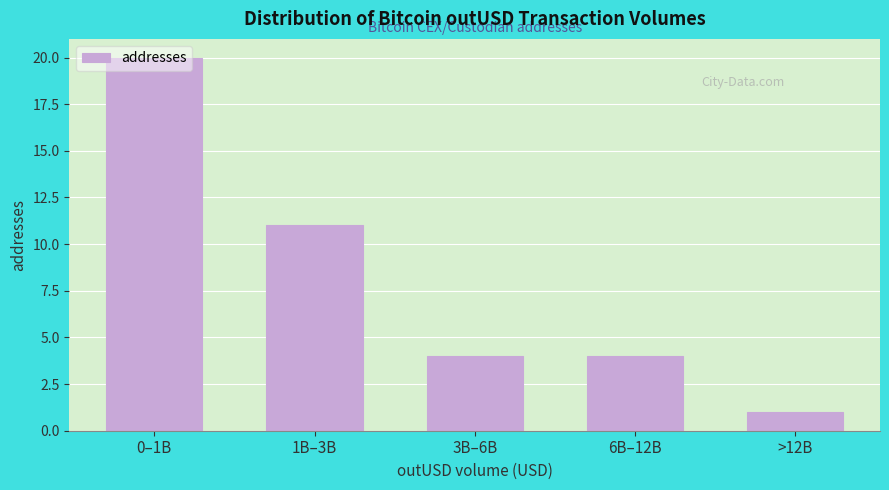

True or false: the data shows 1 at >12B.

True